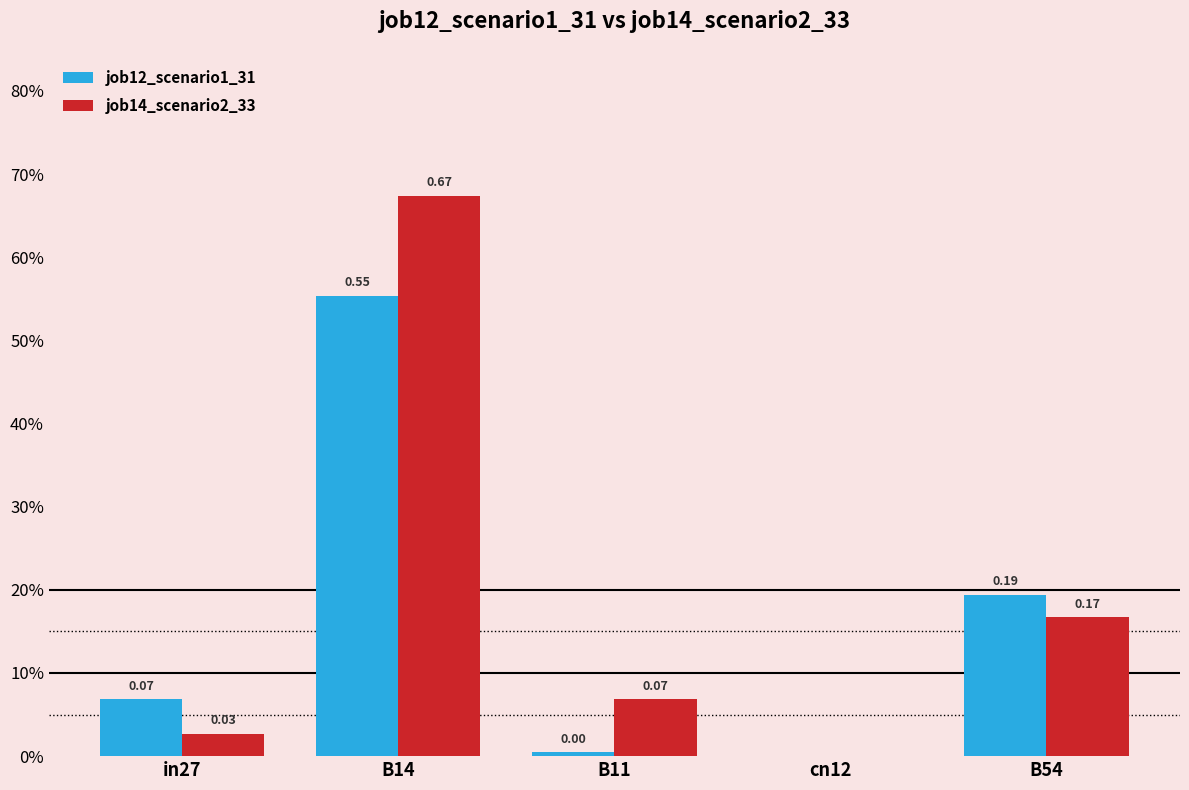

Rank the series by their maximum value, from highest to lowest.

job14_scenario2_33, job12_scenario1_31